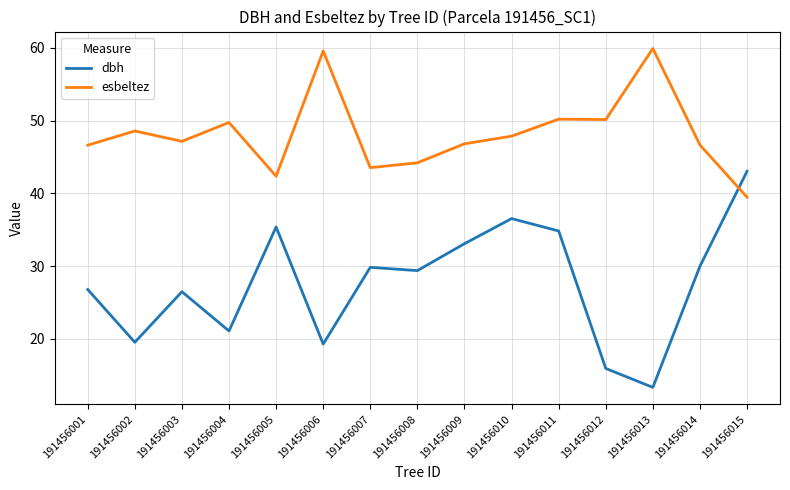

The dbh series shows 26.8 at 191456001. True or false?

True